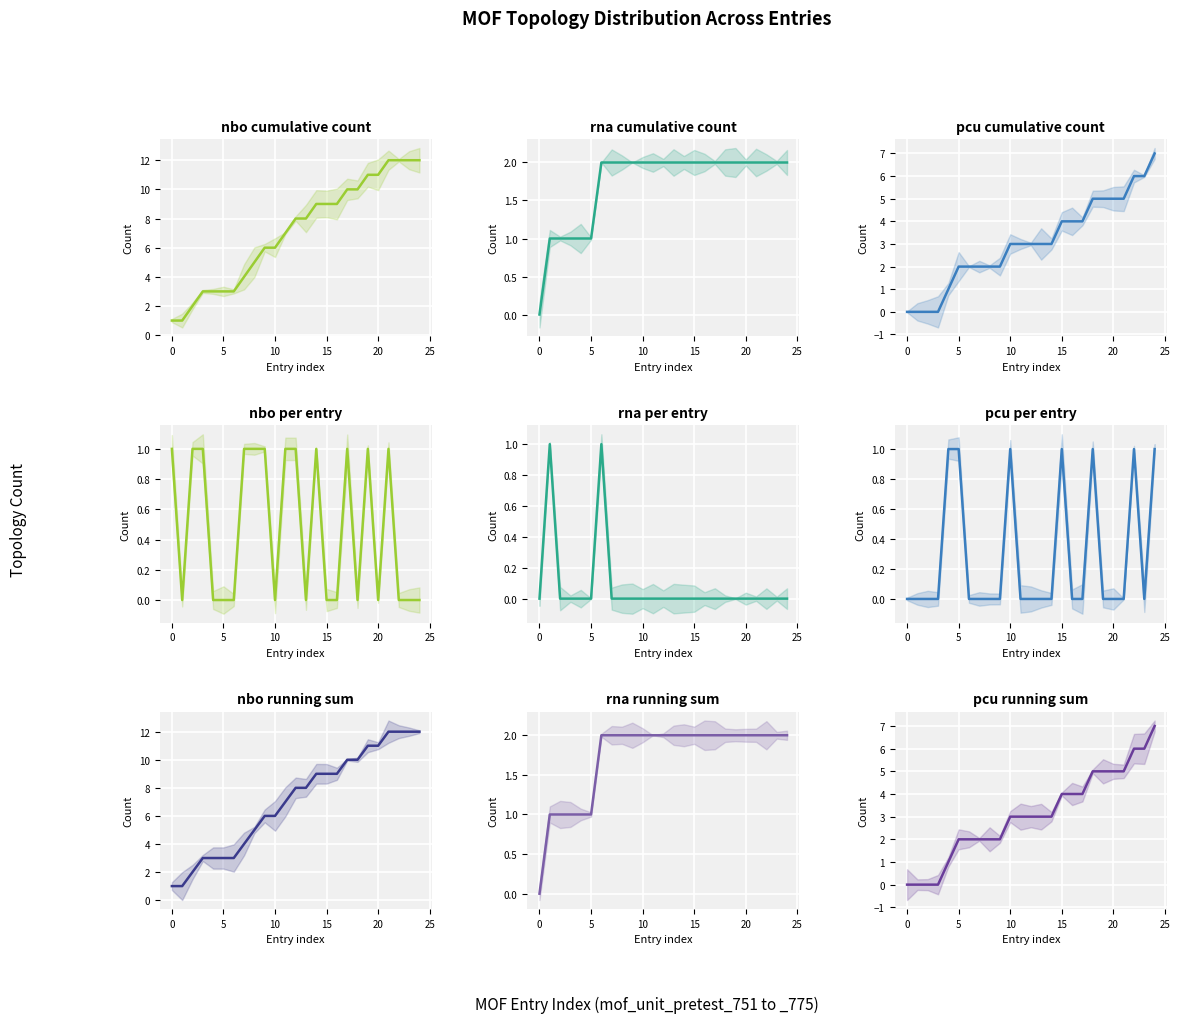

What are all the series names shown in the legend?

nbo, rna, pcu